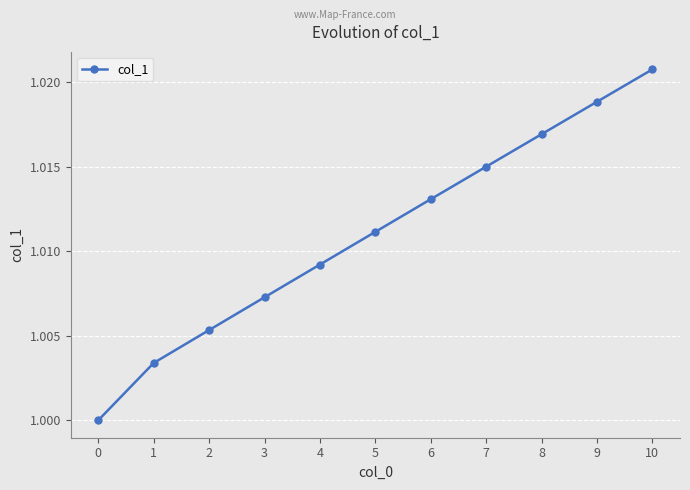

Is this an area chart (filled region under the line)?

No